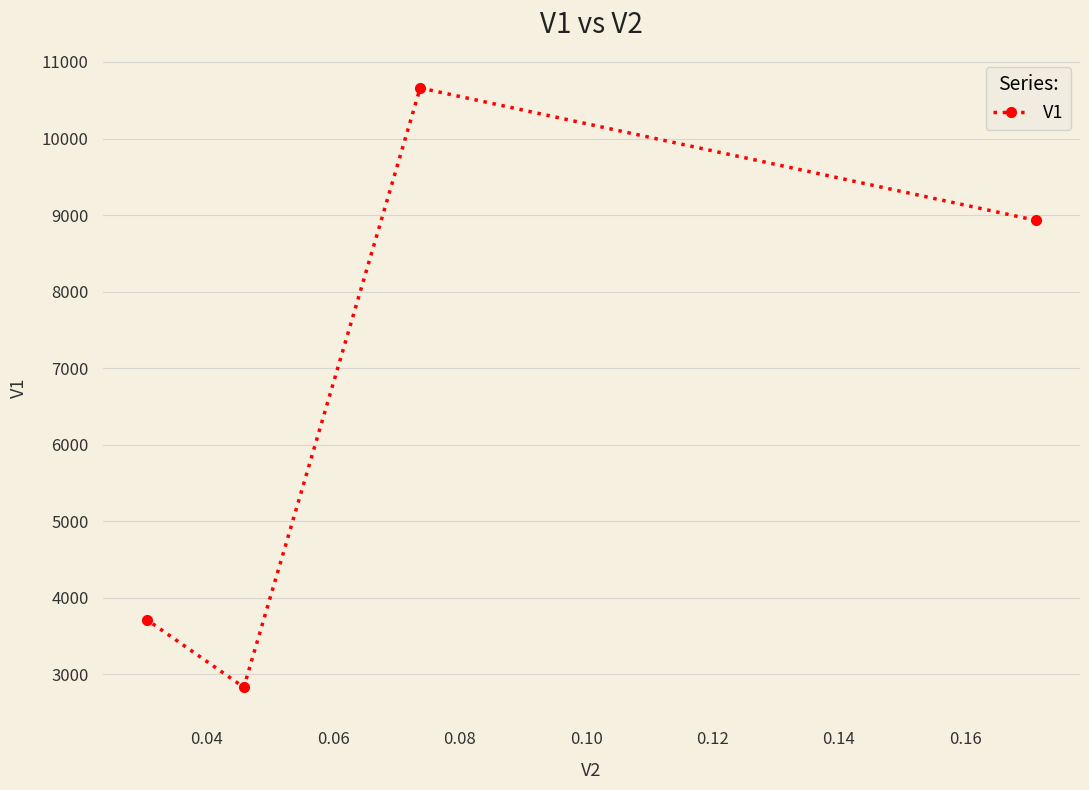

What is the value of the 4th point from the left?

8931.9